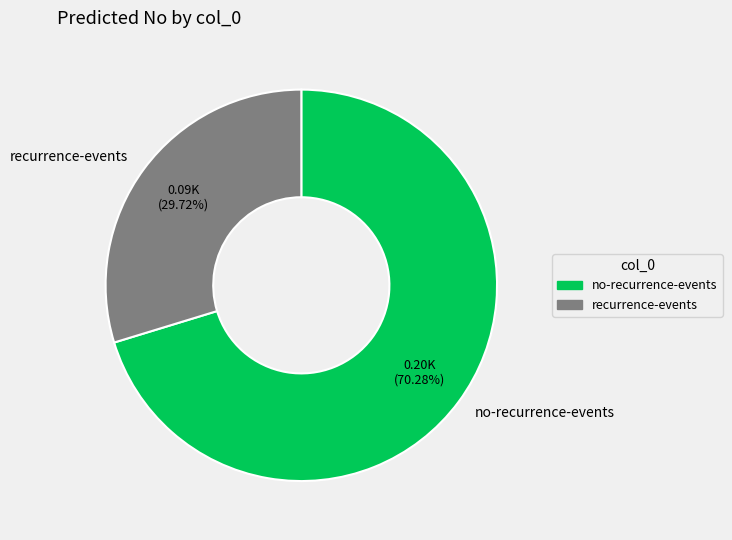

What is the total percentage of no-recurrence-events and recurrence-events?

100.0%